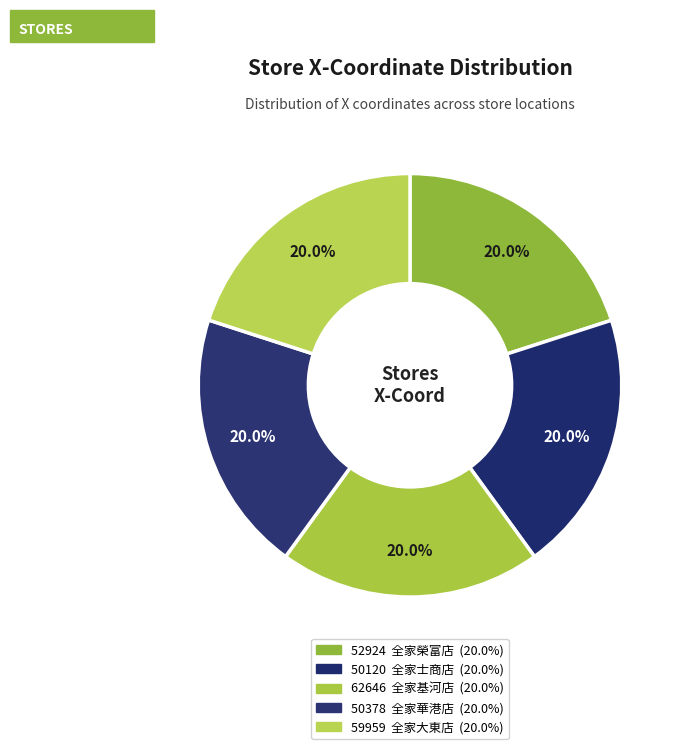

Which category has the smallest portion of the pie?

50120